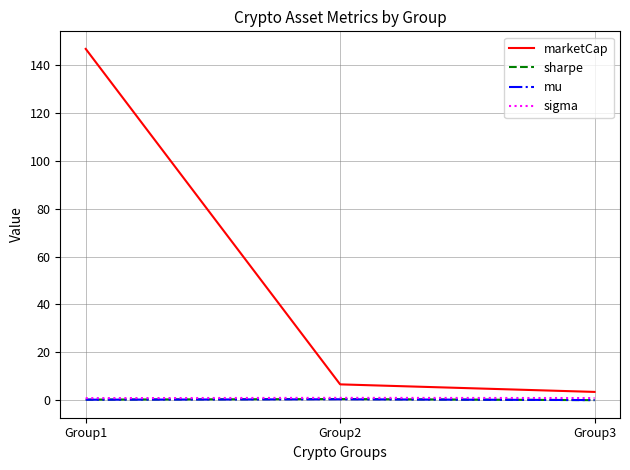

How many lines are shown in the chart?

4